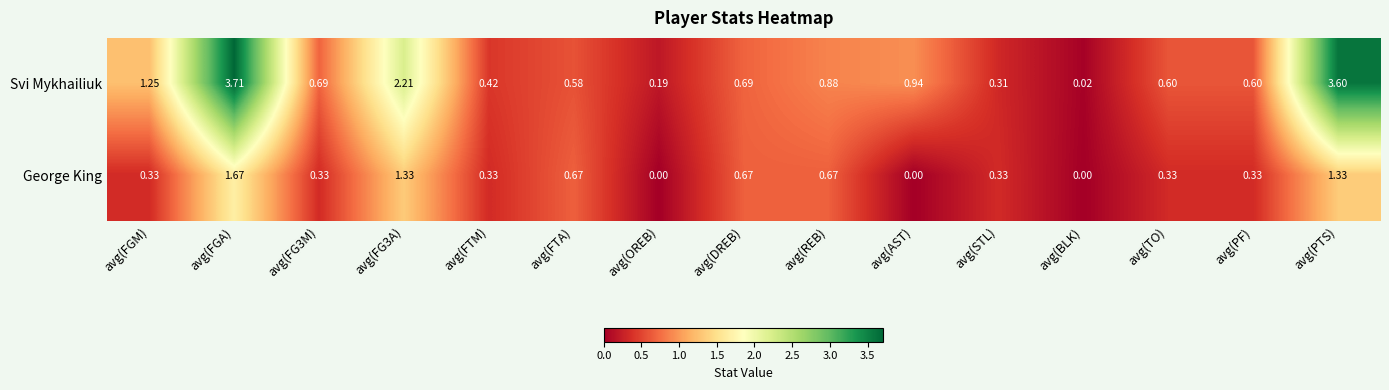

At how many categories does at least one series exceed 2?

3